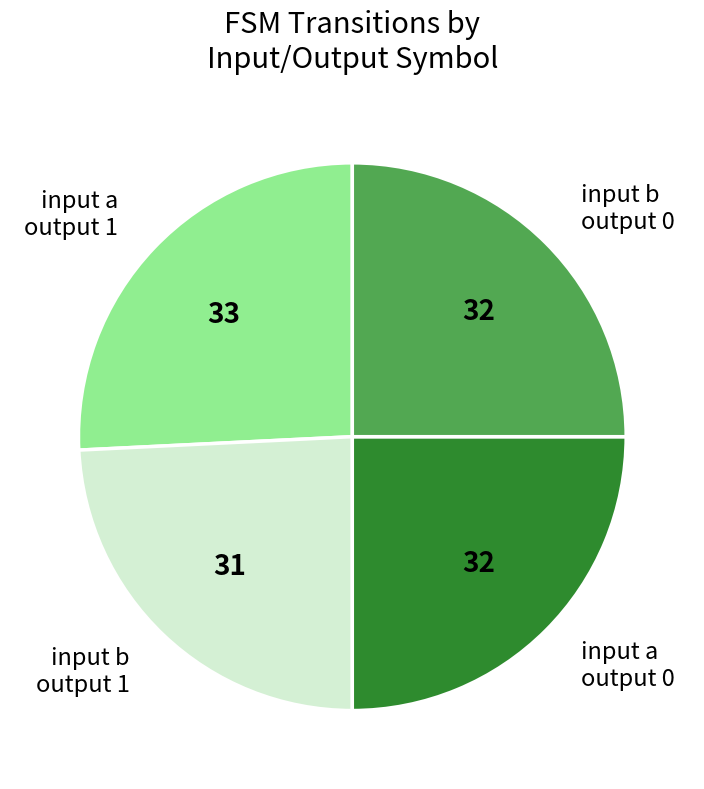

Is the sum of input a output 1 and input a output 0 greater than half?

Yes